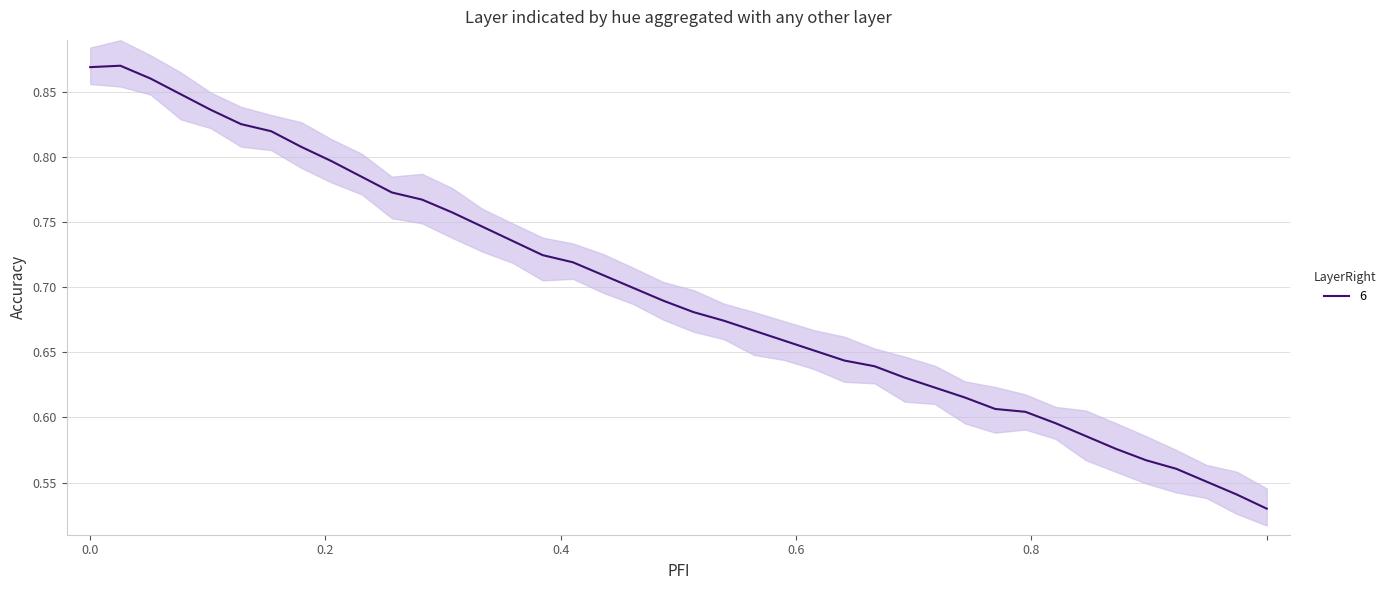

Is it true that the value at 22 is 0.5?

False